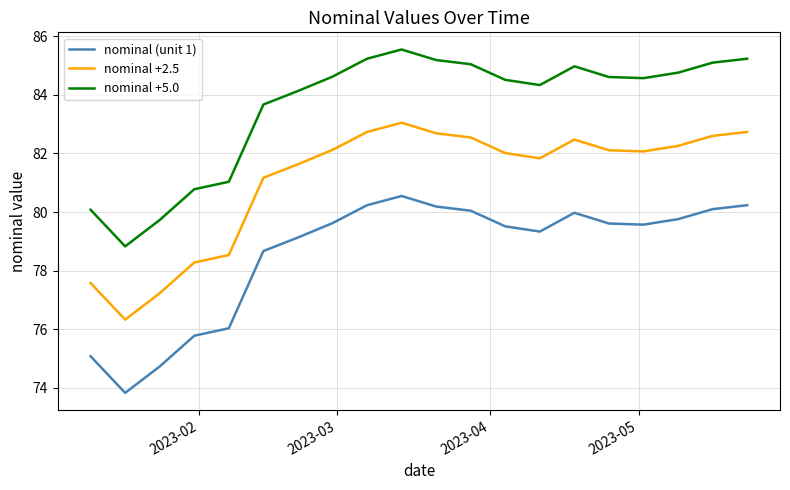

What is the highest value of the nominal +5.0 series?

85.5